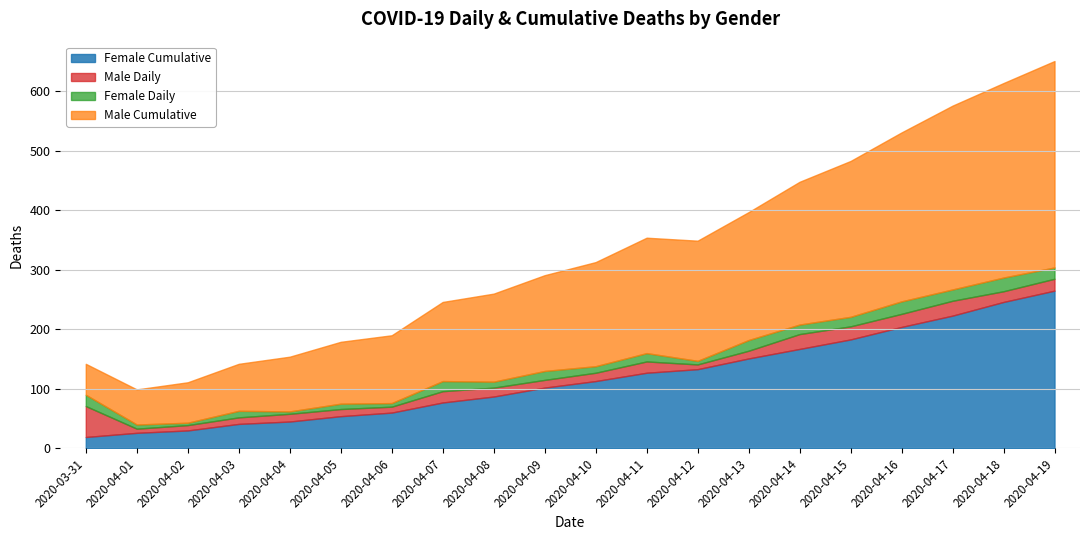

At which label does Female Cumulative first exceed 113?

2020-04-11